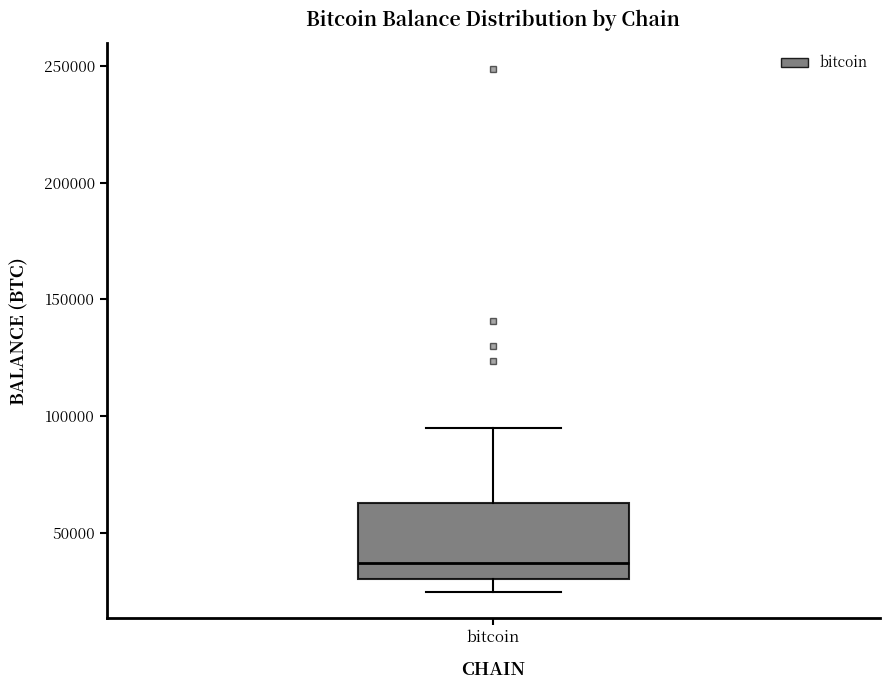

Where does the lower whisker of the box for bitcoin end on the y-axis? The values are not printed on the chart, so give them approximately, as read against the axis.

25000